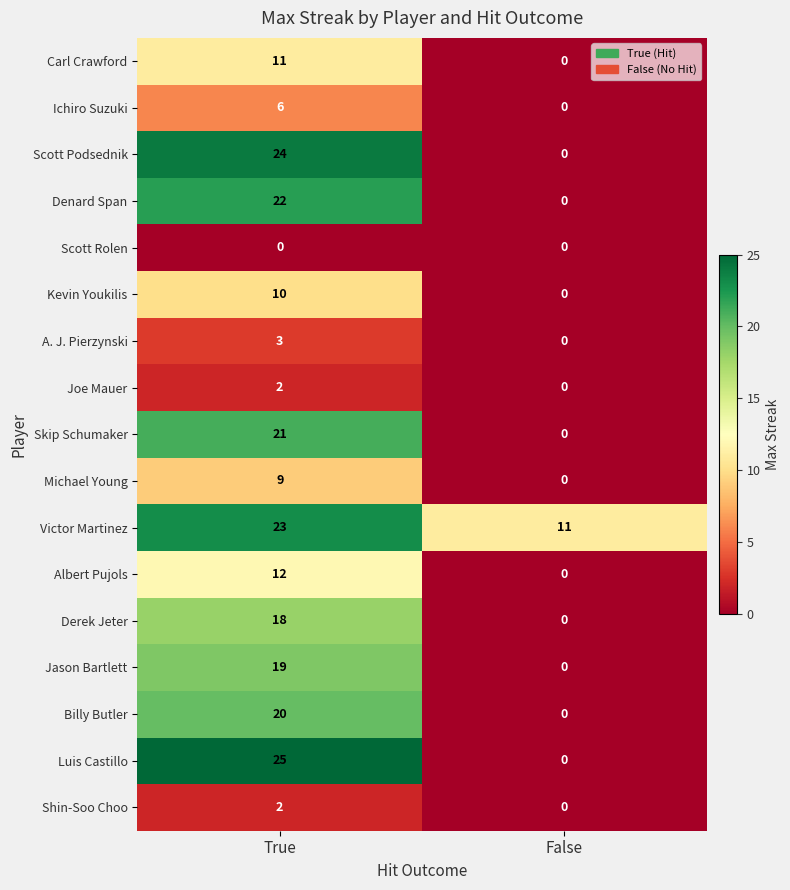

Which category has the lowest value in the Joe Mauer series?

False